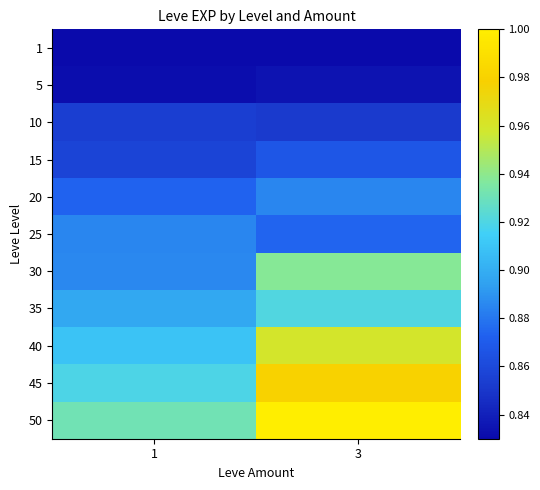

What is the spread (max minus min) of values at 1?

0.1